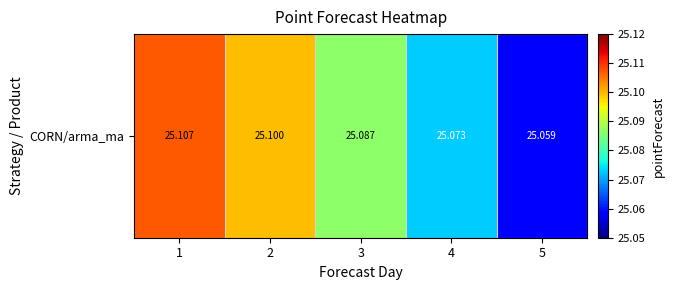

Which category has the highest value across all series?

1